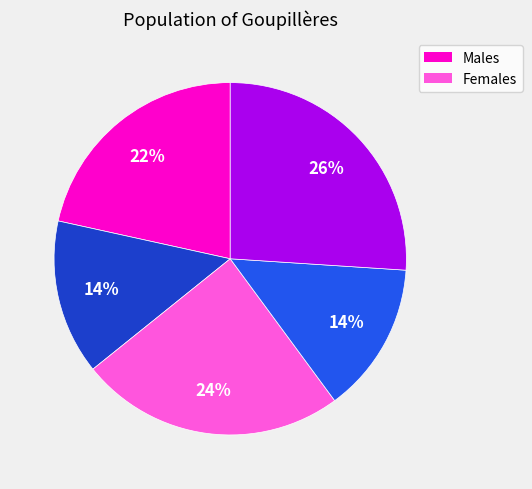

To the nearest percent, what is the difference between the largest and smallest slice percentages?

12%